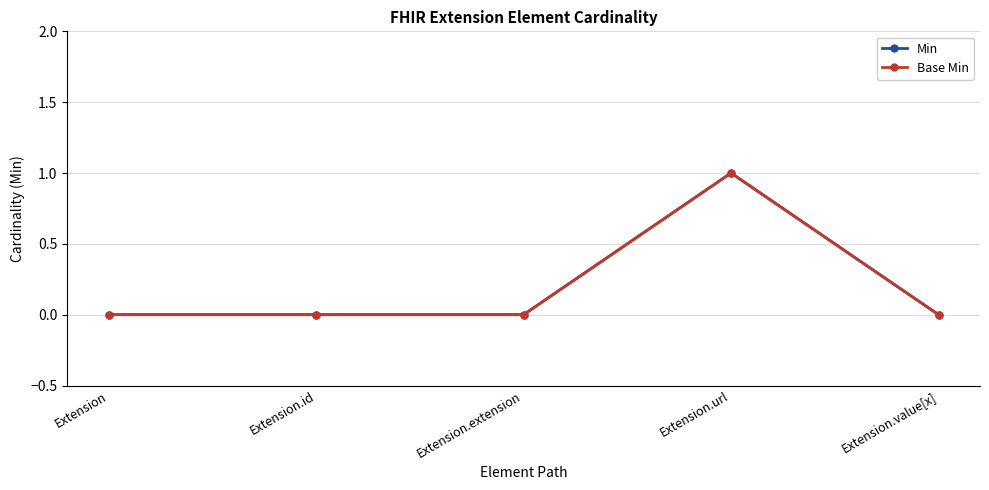

How many lines are shown in the chart?

2